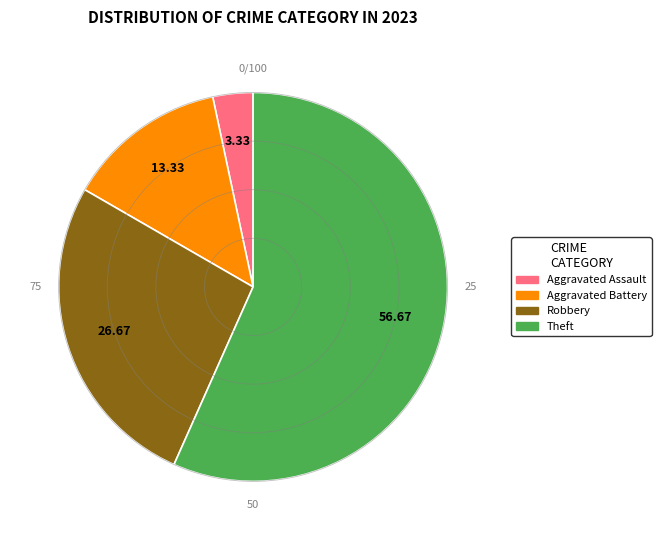

Which has a higher value, Robbery or Theft?

Theft